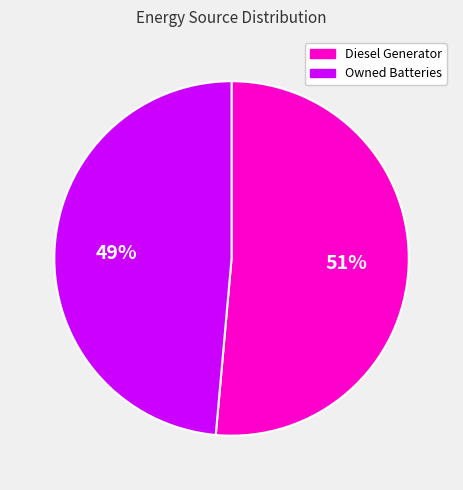

Which slice is the largest?

Diesel Generator